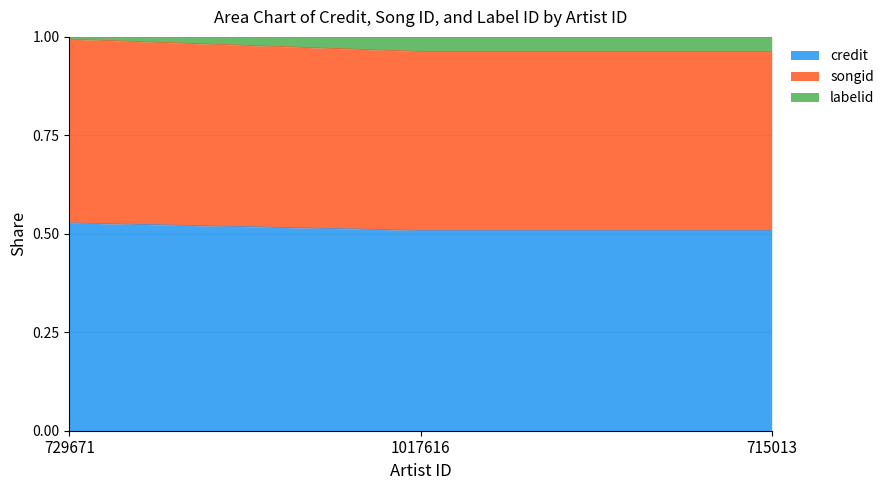

True or false: credit has a value of 0.5 at 729671.

True